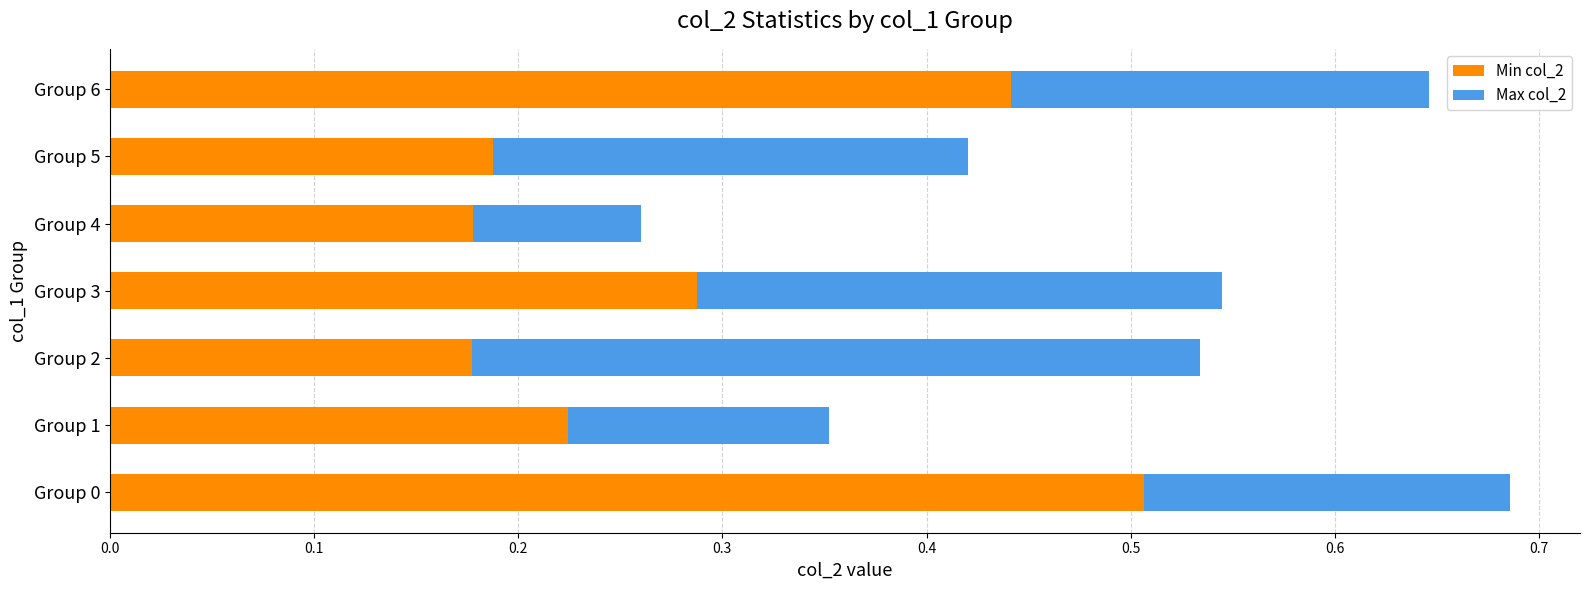

What is the maximum value for Min col_2?

0.5